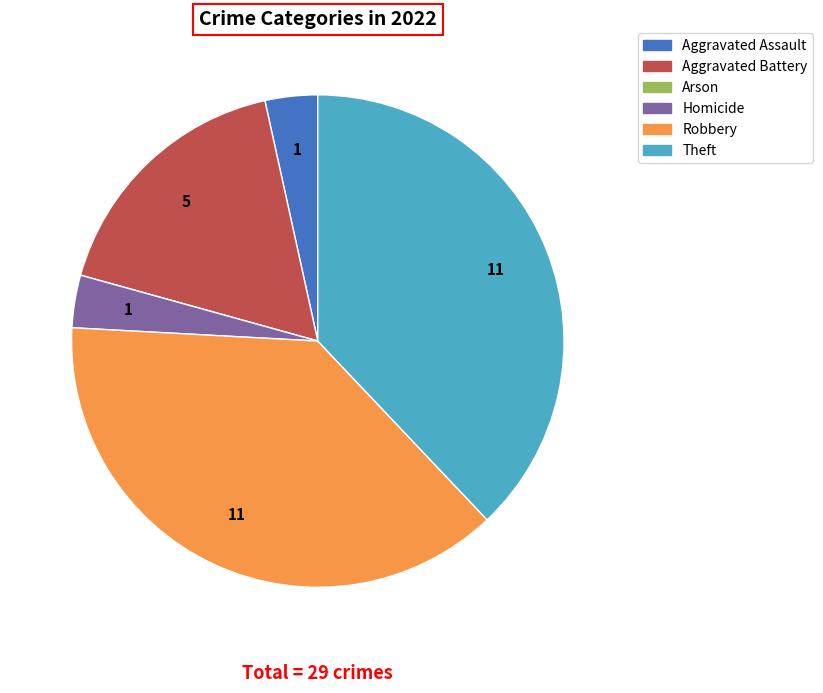

The Robbery slice represents 38% of the pie. True or false?

True